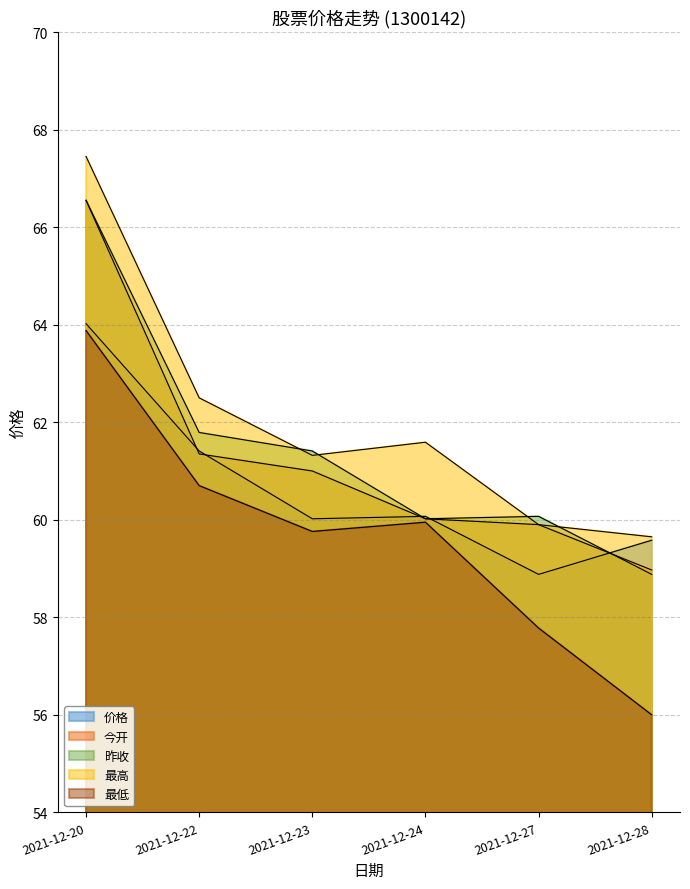

How many intersections are there between 昨收 and 价格?

3